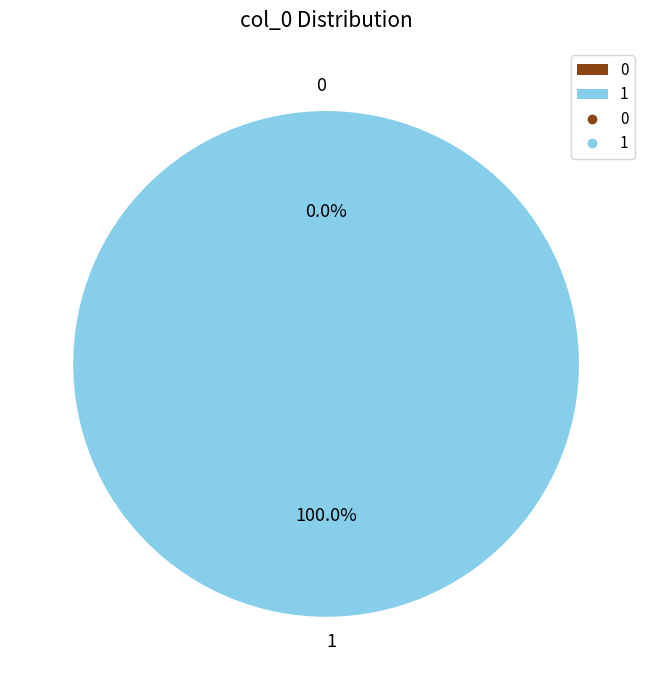

Between 1 and 0, which is larger?

1